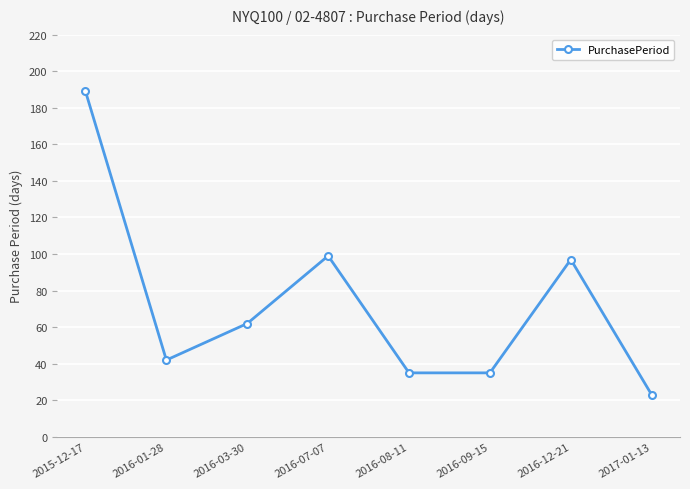

Is this an area chart (filled region under the line)?

No